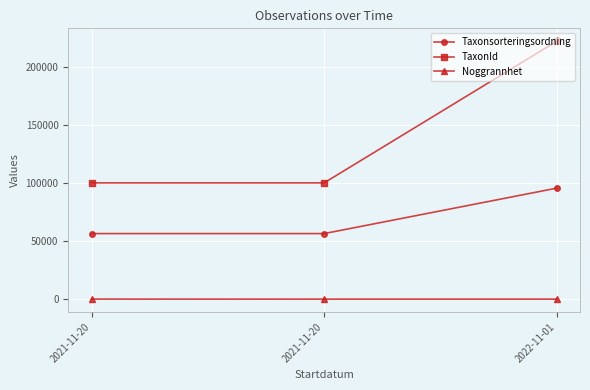

What are all the series names shown in the legend?

Taxonsorteringsordning, TaxonId, Noggrannhet